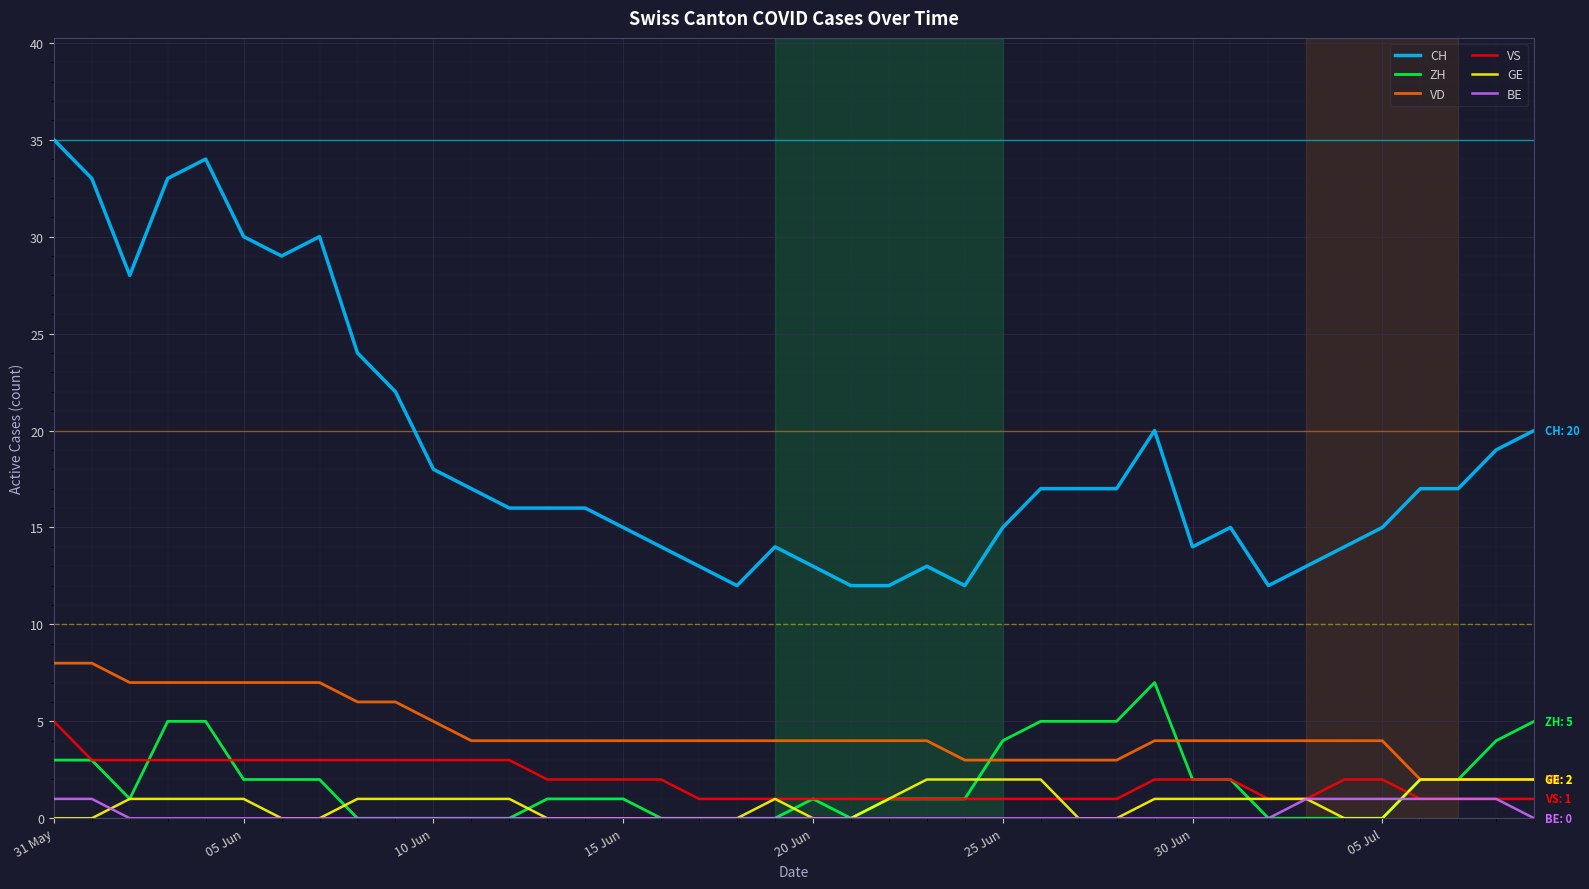

True or false: CH and BE intersect in this chart.

False